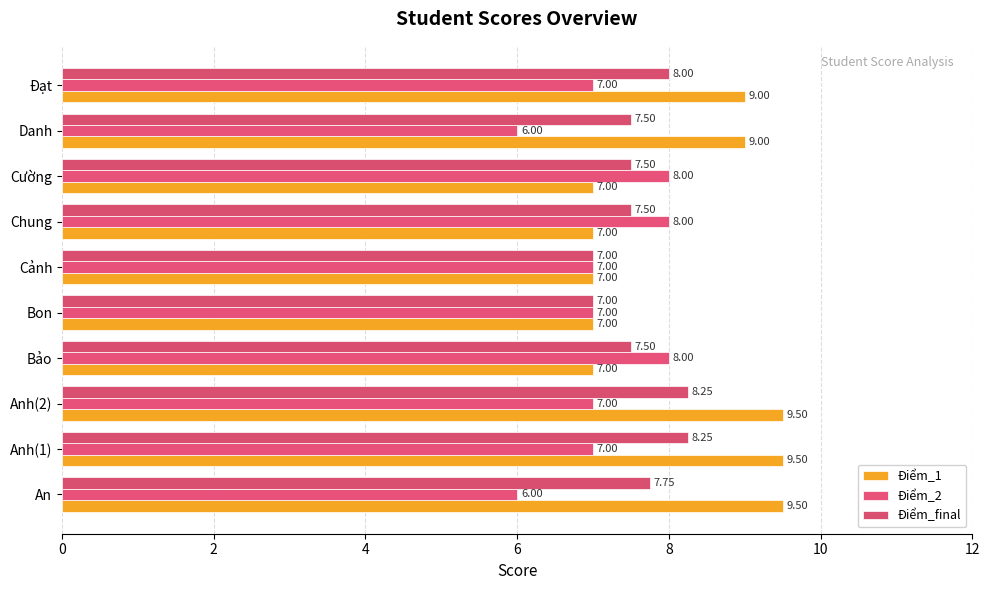

How many data points in Điểm_final are above 7?

8